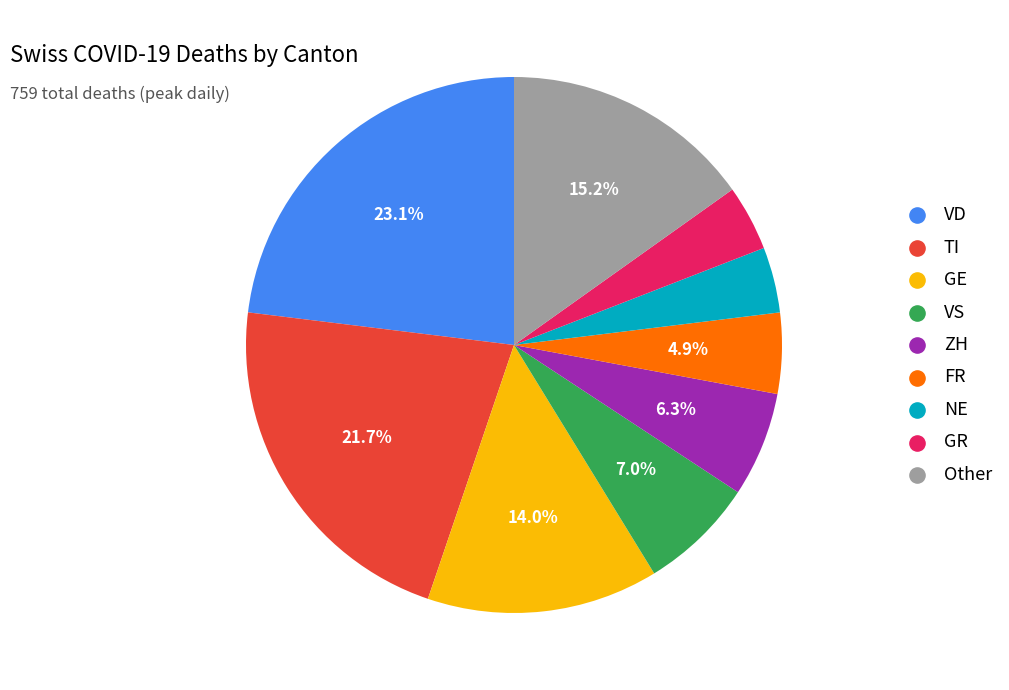

Does any single category account for the majority?

No